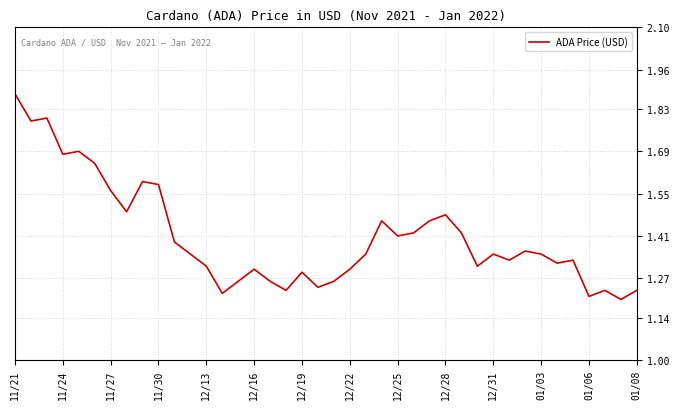

What is the difference between the maximum and minimum values?

0.7